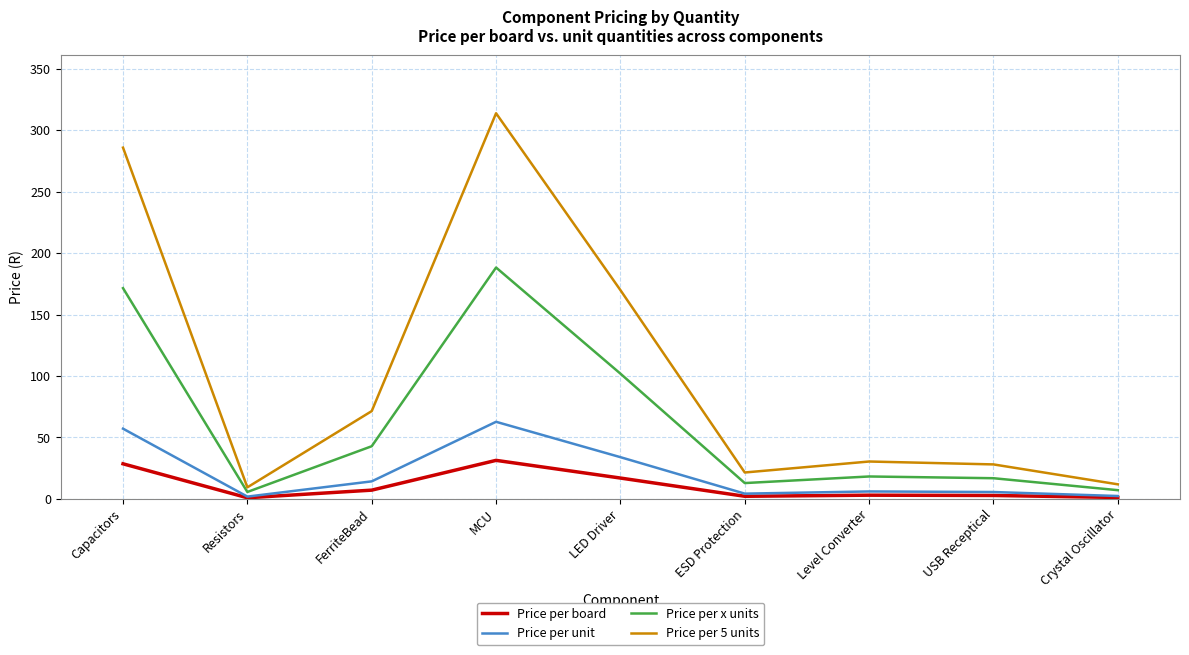

True or false: Price per x units and Price per board cross at least once.

False